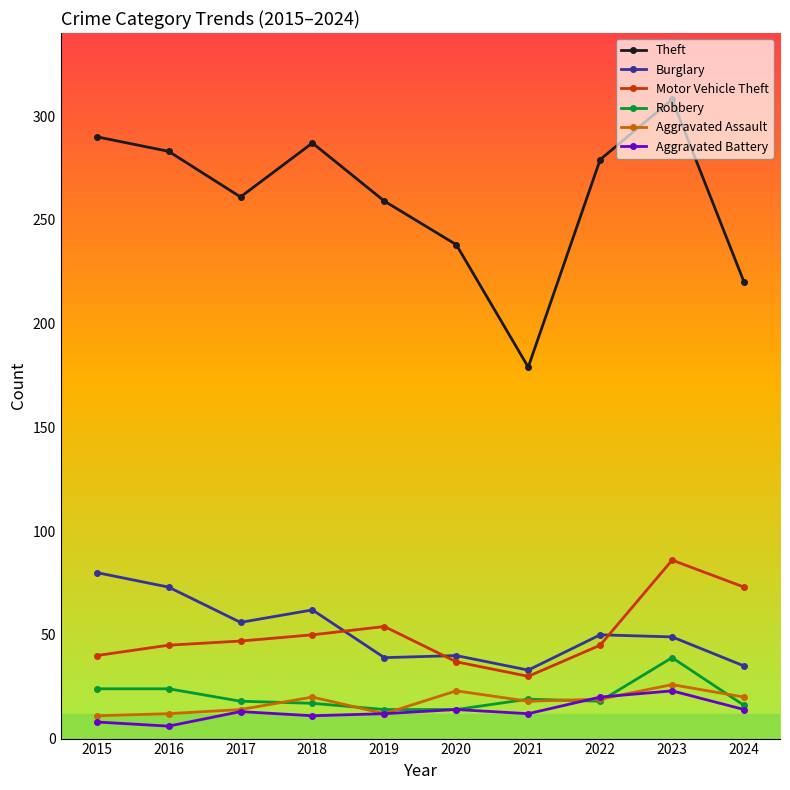

True or false: Aggravated Assault has more than 0 interior local peaks.

True